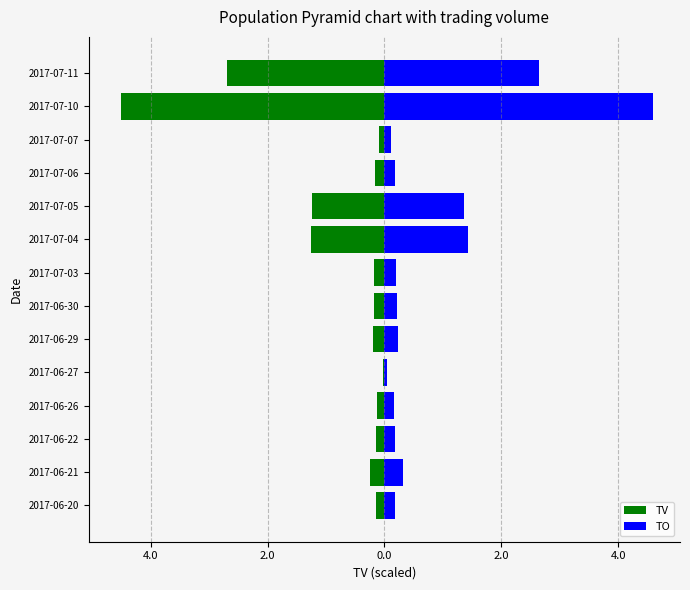

What are all the series names shown in the legend?

TV, TO